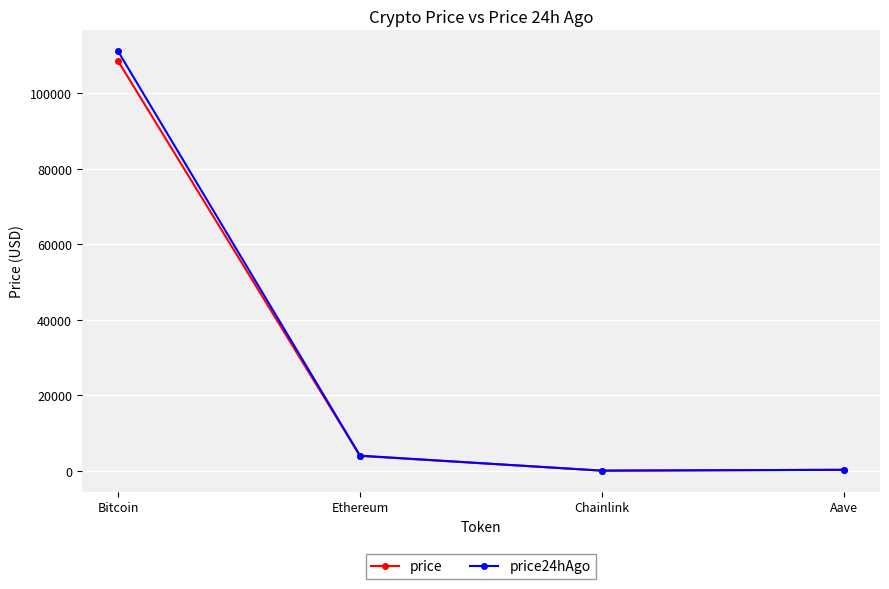

What is the spread (max minus min) of values at Aave?

5.1